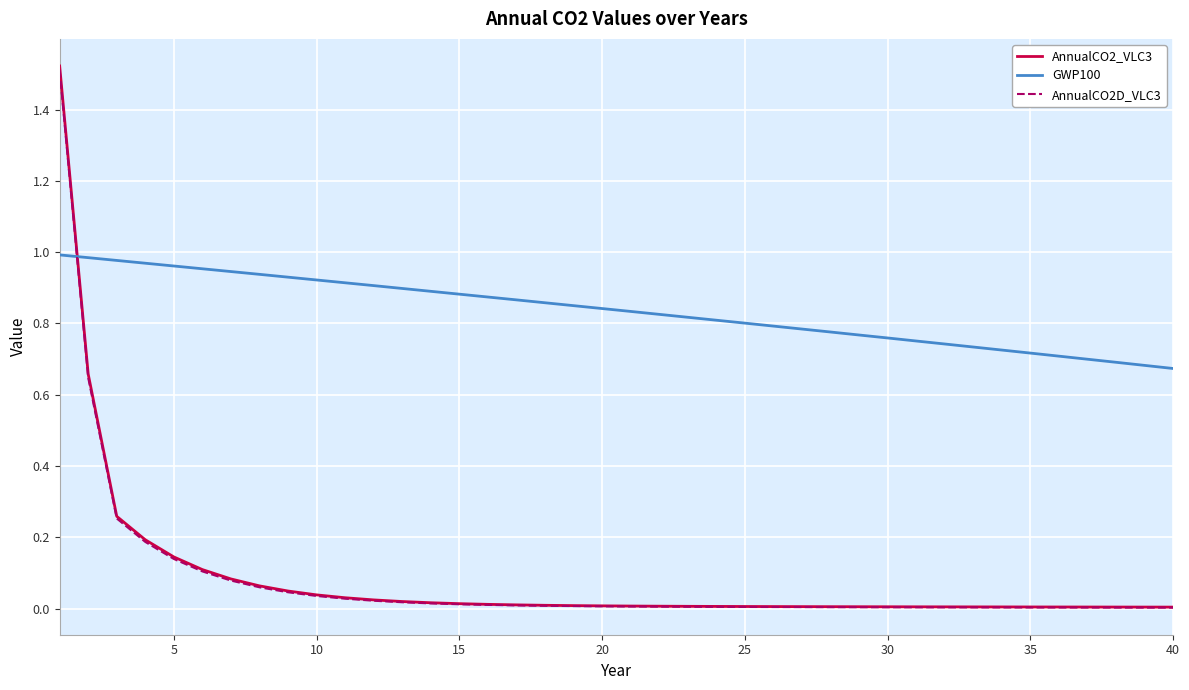

Which series has the largest range (max minus min)?

AnnualCO2_VLC3